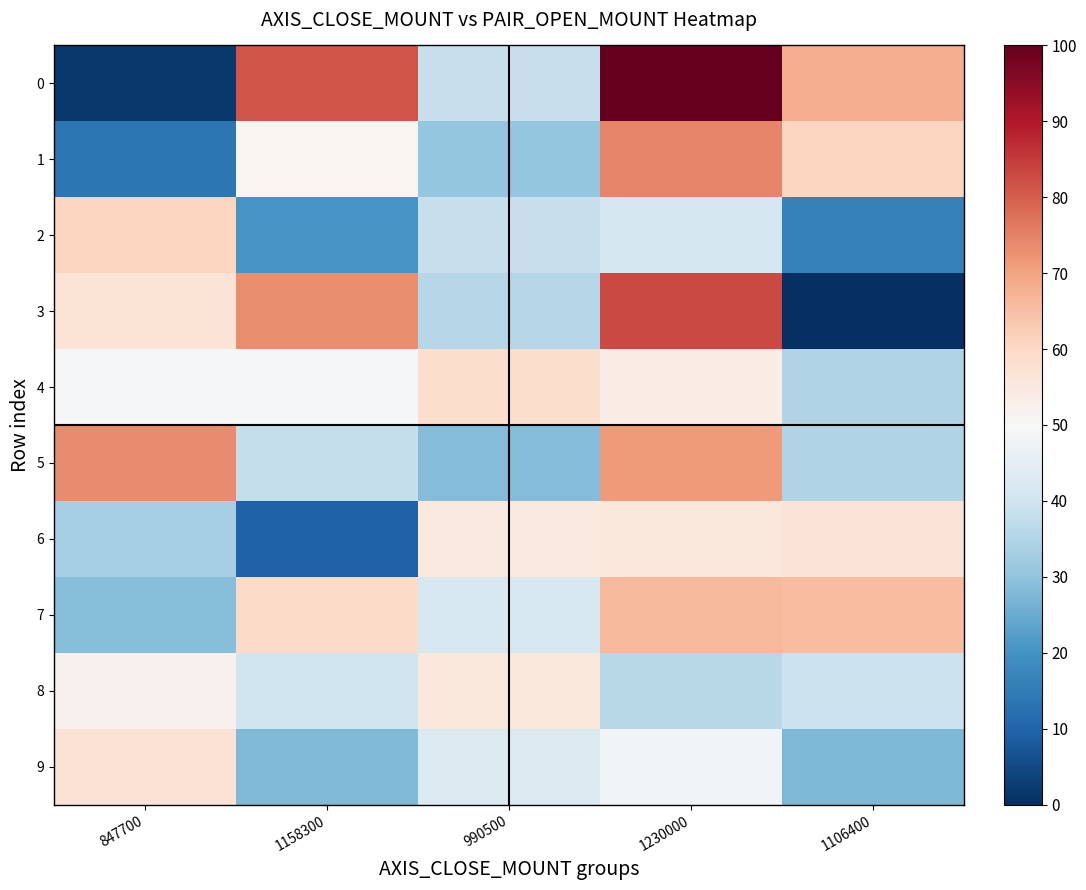

What is the spread (max minus min) of values at 1158300?

279800